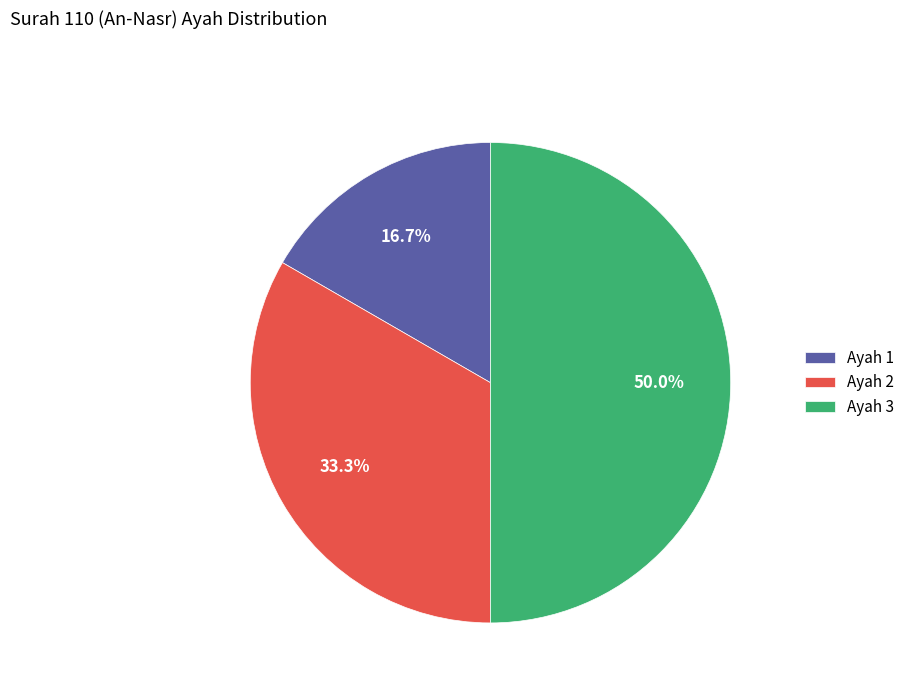

Is it true that Ayah 1 is 17% of the pie?

True